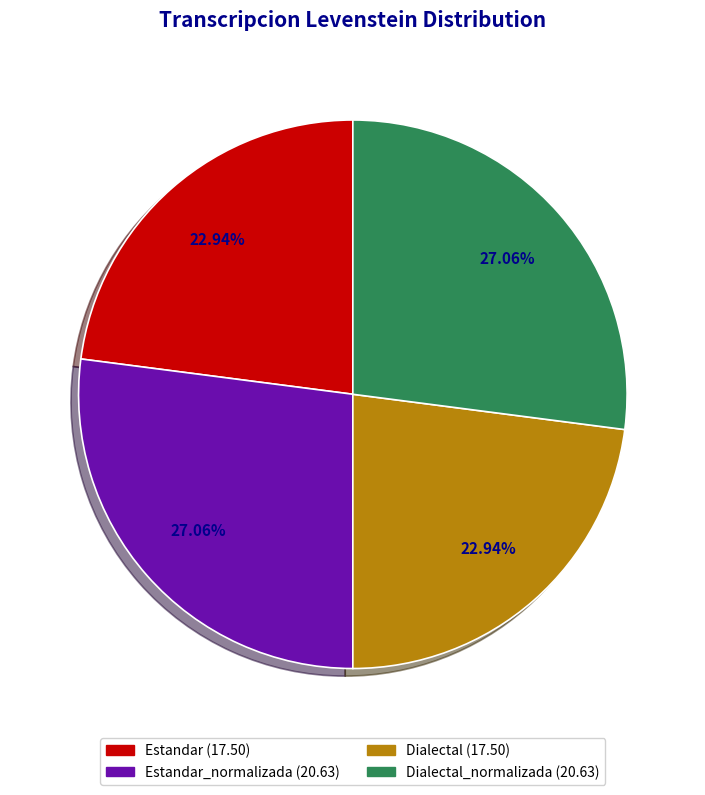

Does any single category account for the majority?

No